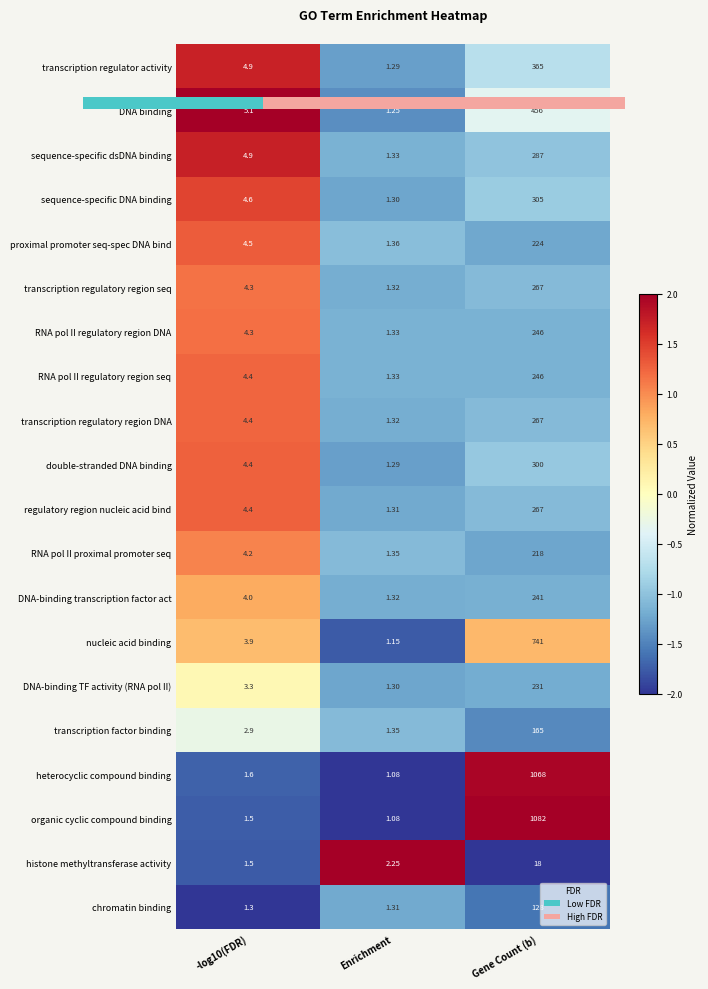

Between -log10(FDR) and Enrichment, which is larger?

-log10(FDR)